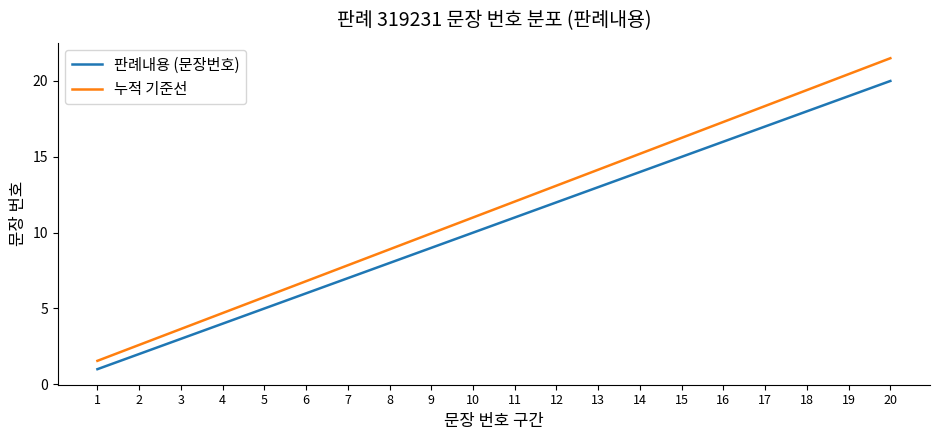

List the labels in order of 판례내용 (문장번호) value, largest first.

20, 19, 18, 17, 16, 15, 14, 13, 12, 11, 10, 9, 8, 7, 6, 5, 4, 3, 2, 1